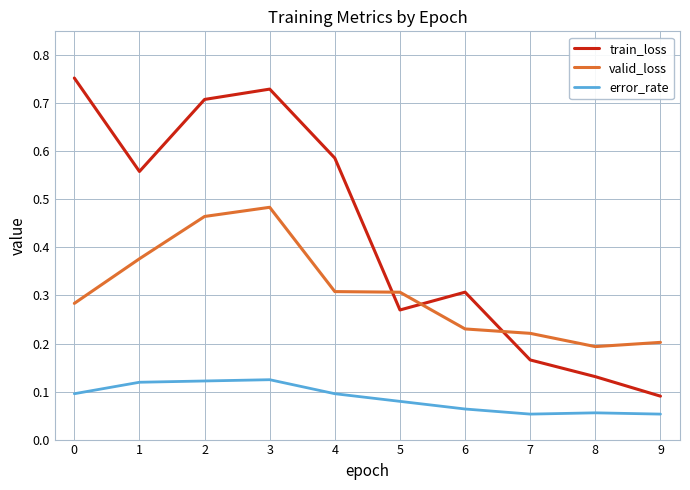

True or false: error_rate has a value of 0.0 at 8.

False